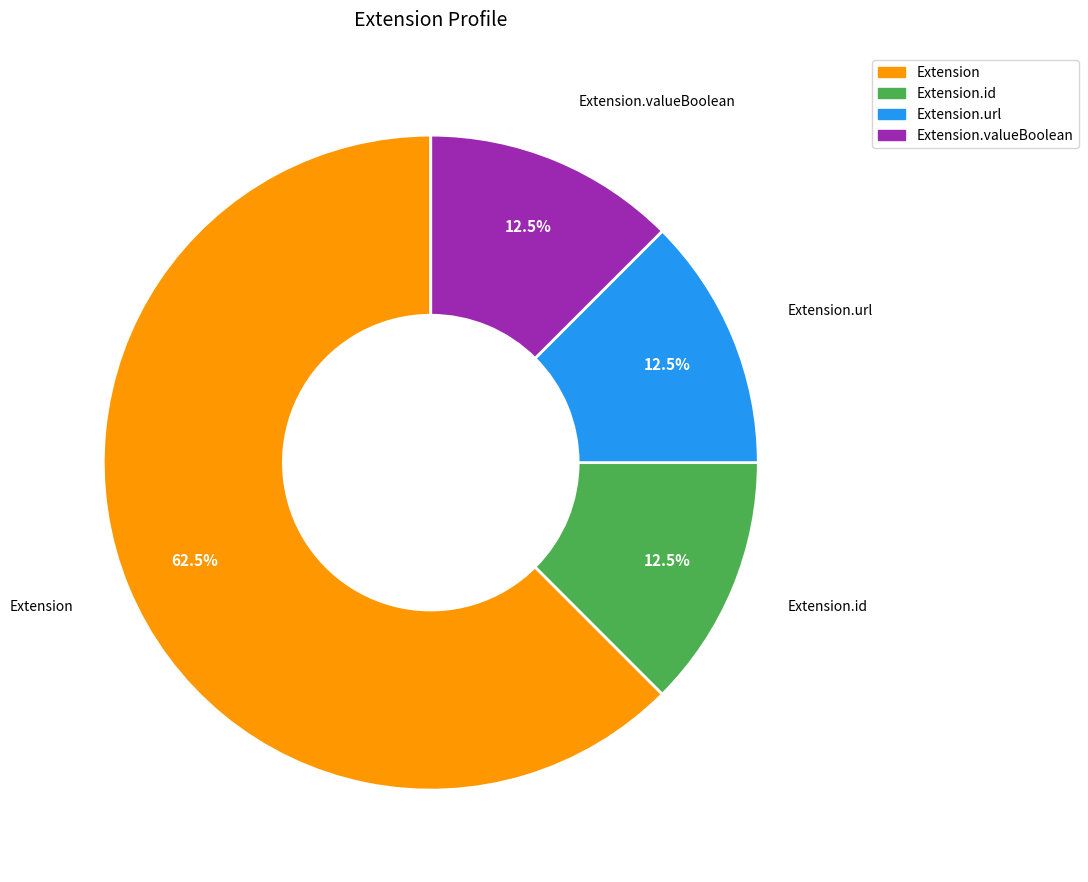

Do Extension.url and Extension together represent more than half of the pie?

Yes